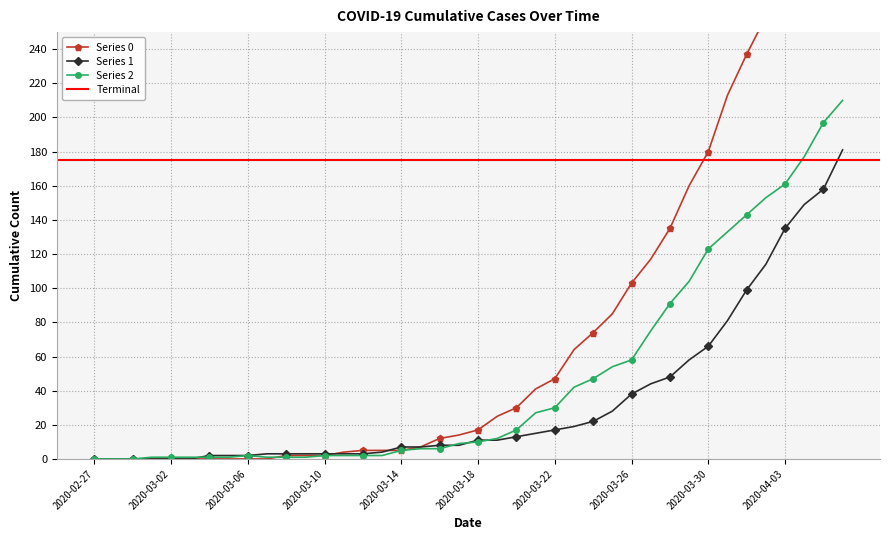

Reading right to left, extract all data points from this chart.

Series 0: 2020-04-06=353	2020-04-05=333	2020-04-04=309	2020-04-03=290	2020-04-02=259	2020-04-01=237	2020-03-31=213	2020-03-30=180	2020-03-29=160	2020-03-28=135	2020-03-27=117	2020-03-26=103	2020-03-25=85	2020-03-24=74	2020-03-23=64	2020-03-22=47	2020-03-21=41	2020-03-20=30	2020-03-19=25	2020-03-18=17	2020-03-17=14	2020-03-16=12	2020-03-15=7	2020-03-14=5	2020-03-13=5	2020-03-12=5	2020-03-11=4	2020-03-10=2	2020-03-09=2	2020-03-08=2	2020-03-07=0	2020-03-06=0	2020-03-05=0	2020-03-04=0	2020-03-03=0	2020-03-02=0	2020-03-01=0	2020-02-29=0	2020-02-28=0	2020-02-27=0
Series 1: 2020-04-06=181	2020-04-05=158	2020-04-04=149	2020-04-03=135	2020-04-02=114	2020-04-01=99	2020-03-31=81	2020-03-30=66	2020-03-29=58	2020-03-28=48	2020-03-27=44	2020-03-26=38	2020-03-25=28	2020-03-24=22	2020-03-23=19	2020-03-22=17	2020-03-21=15	2020-03-20=13	2020-03-19=11	2020-03-18=11	2020-03-17=8	2020-03-16=8	2020-03-15=7	2020-03-14=7	2020-03-13=4	2020-03-12=3	2020-03-11=3	2020-03-10=3	2020-03-09=3	2020-03-08=3	2020-03-07=3	2020-03-06=2	2020-03-05=2	2020-03-04=2	2020-03-03=0	2020-03-02=0	2020-03-01=0	2020-02-29=0	2020-02-28=0	2020-02-27=0
Series 2: 2020-04-06=210	2020-04-05=197	2020-04-04=177	2020-04-03=161	2020-04-02=153	2020-04-01=143	2020-03-31=133	2020-03-30=123	2020-03-29=104	2020-03-28=91	2020-03-27=75	2020-03-26=58	2020-03-25=54	2020-03-24=47	2020-03-23=42	2020-03-22=30	2020-03-21=27	2020-03-20=17	2020-03-19=12	2020-03-18=10	2020-03-17=9	2020-03-16=6	2020-03-15=6	2020-03-14=5	2020-03-13=2	2020-03-12=2	2020-03-11=2	2020-03-10=2	2020-03-09=1	2020-03-08=1	2020-03-07=1	2020-03-06=2	2020-03-05=1	2020-03-04=1	2020-03-03=1	2020-03-02=1	2020-03-01=1	2020-02-29=0	2020-02-28=0	2020-02-27=0